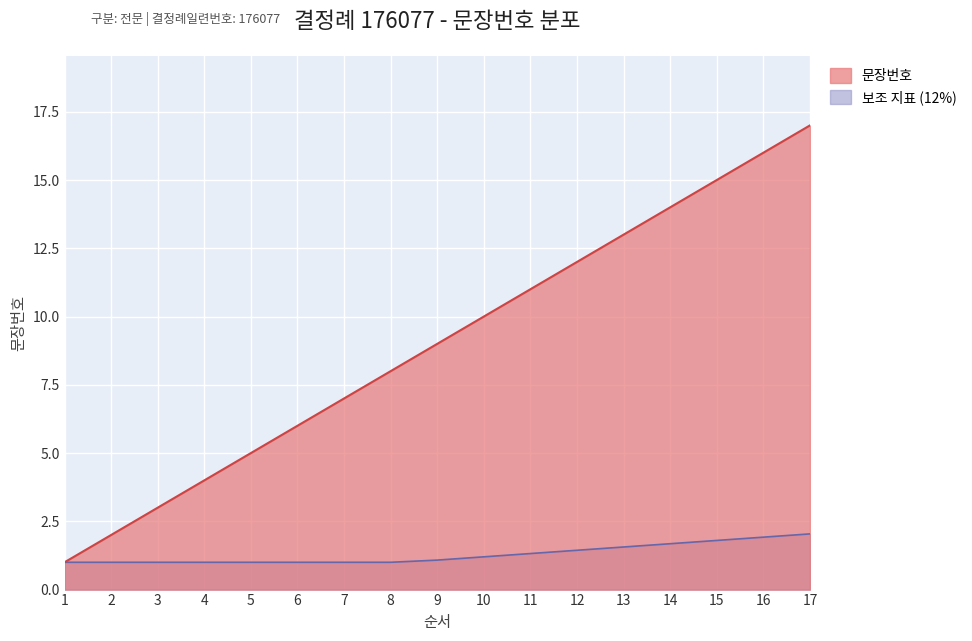

How many lines are shown in the chart?

2